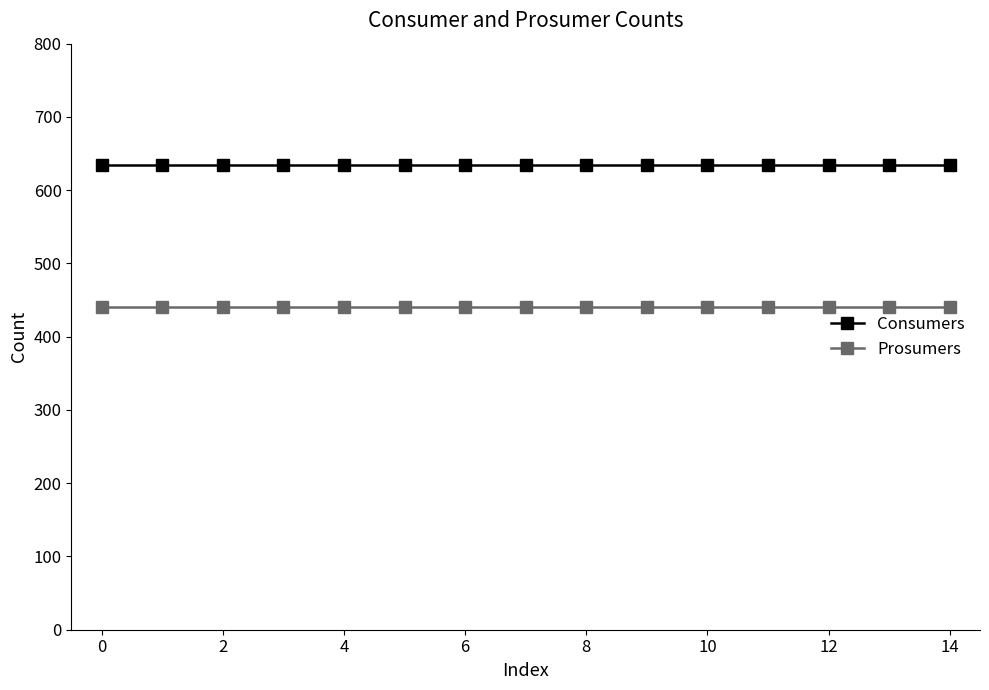

True or false: Consumers and Prosumers cross at least once.

False